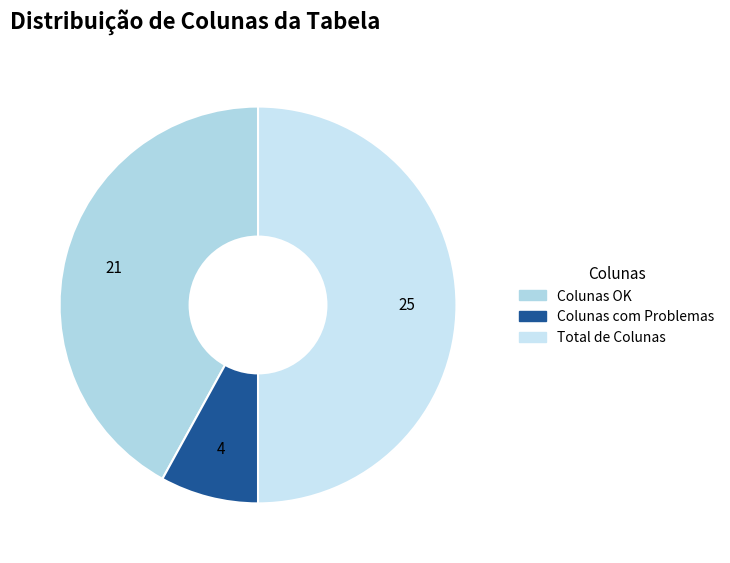

What is the change in value from Colunas com Problemas to Total de Colunas?

+21